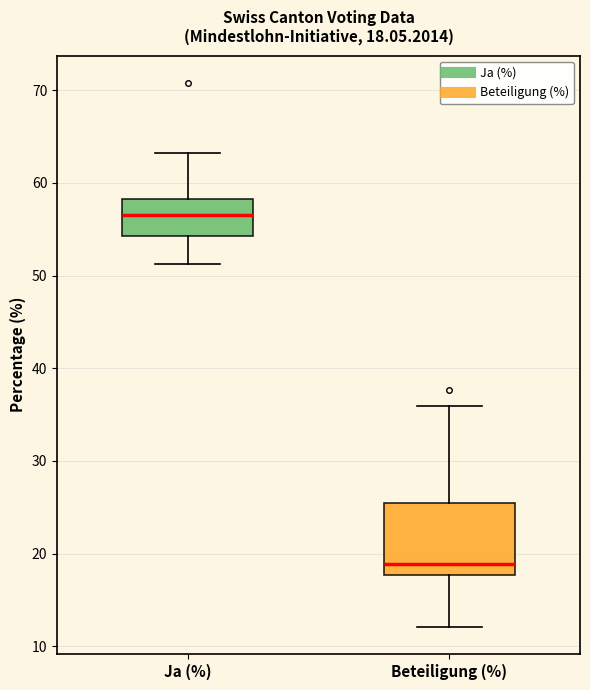

Which box's median line is the lowest?

Beteiligung (%)